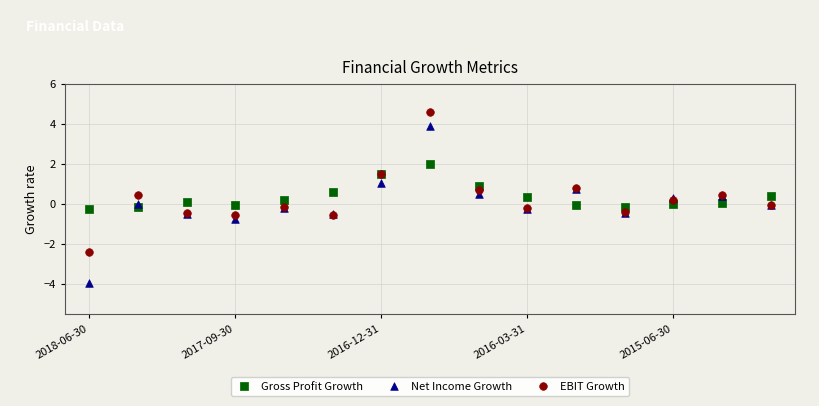

Which series has the widest spread of Y values?

Net Income Growth